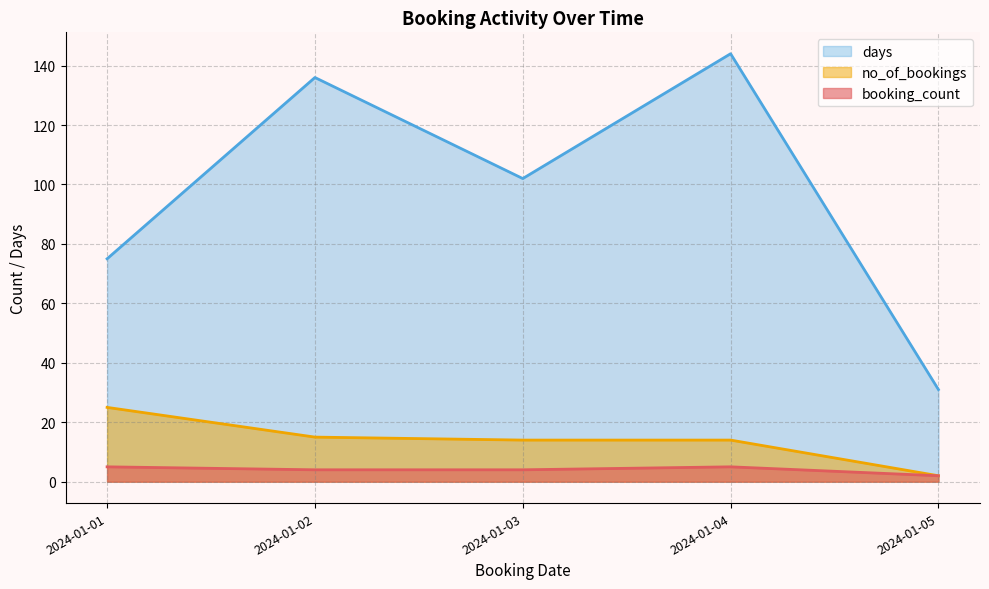

Which category has the lowest value in the days series?

2024-01-05